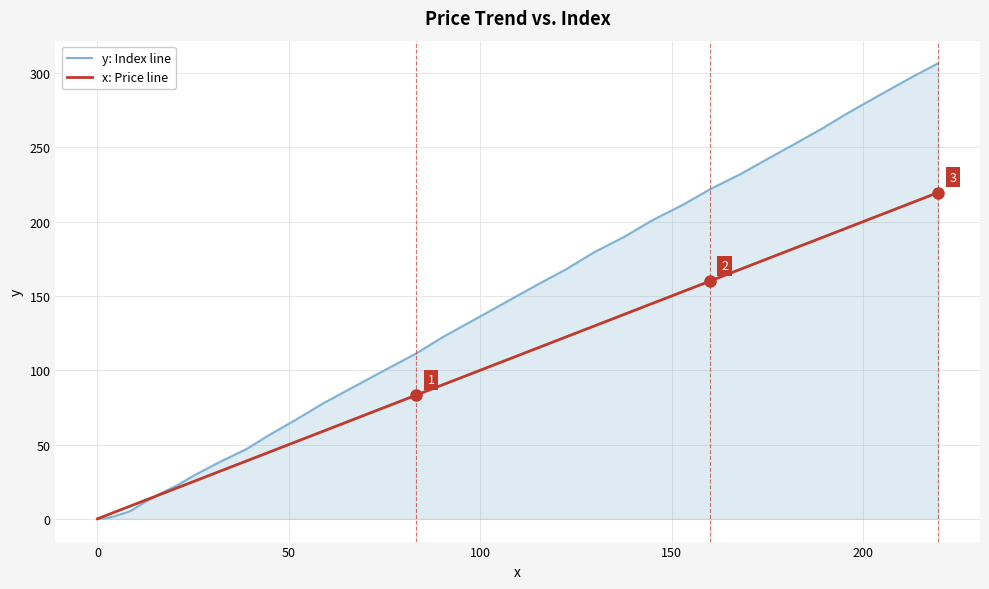

How many intersections are there between x: Price line and y: Index line?

1